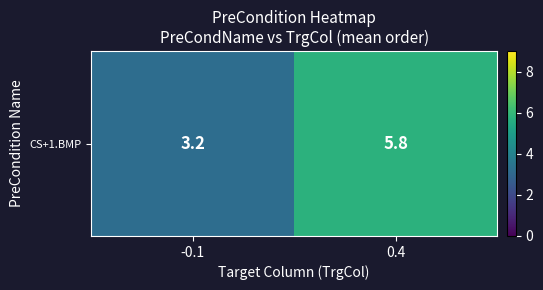

What is the average value?

4.5